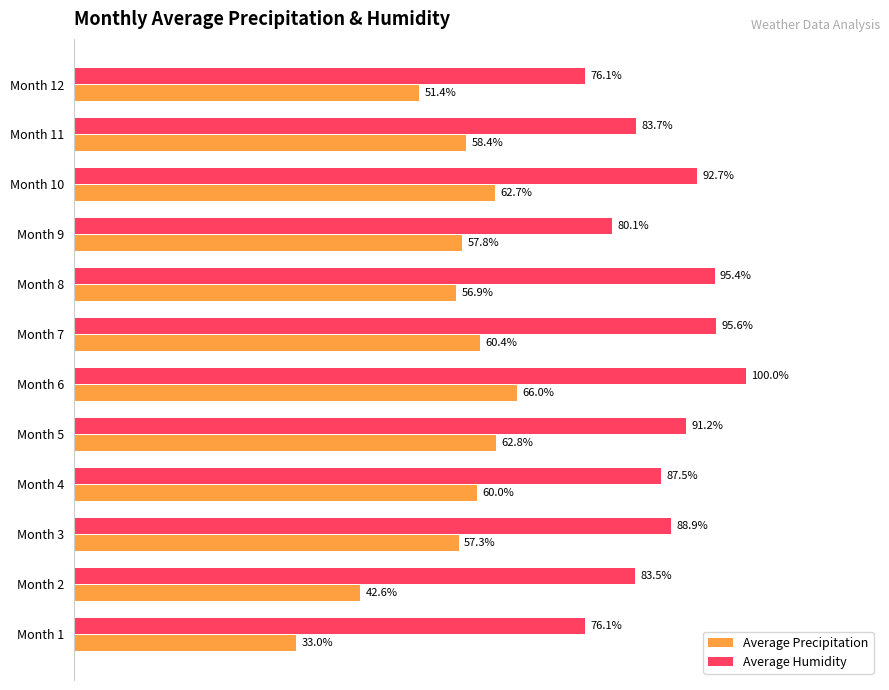

List the series in order of their overall mean, highest first.

Average Humidity, Average Precipitation